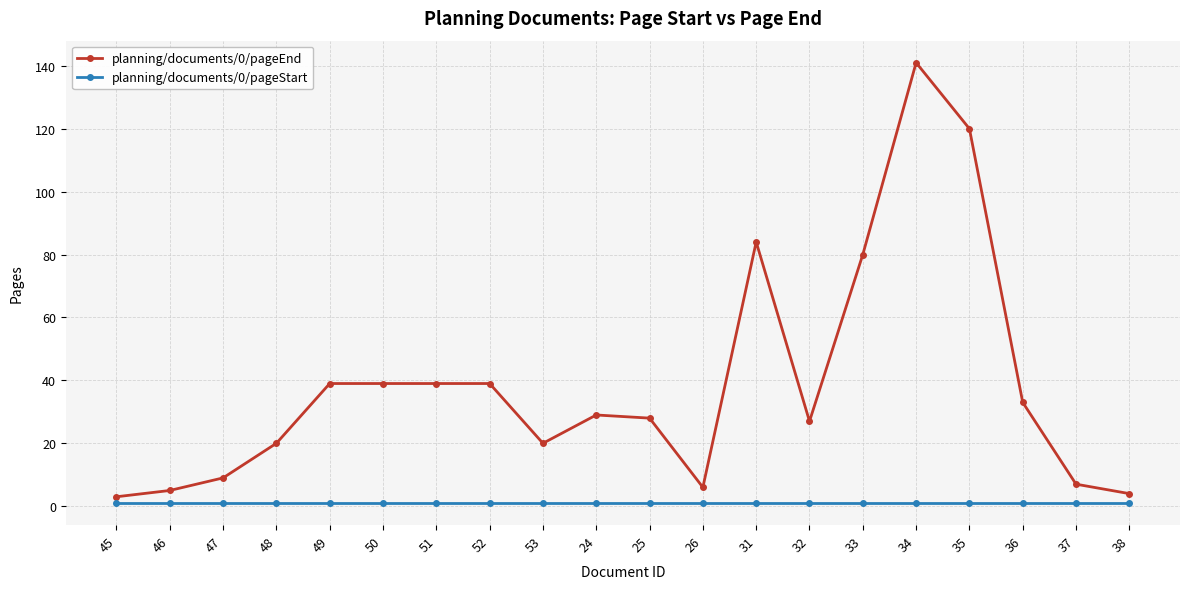

Does the chart have visible grid lines?

Yes